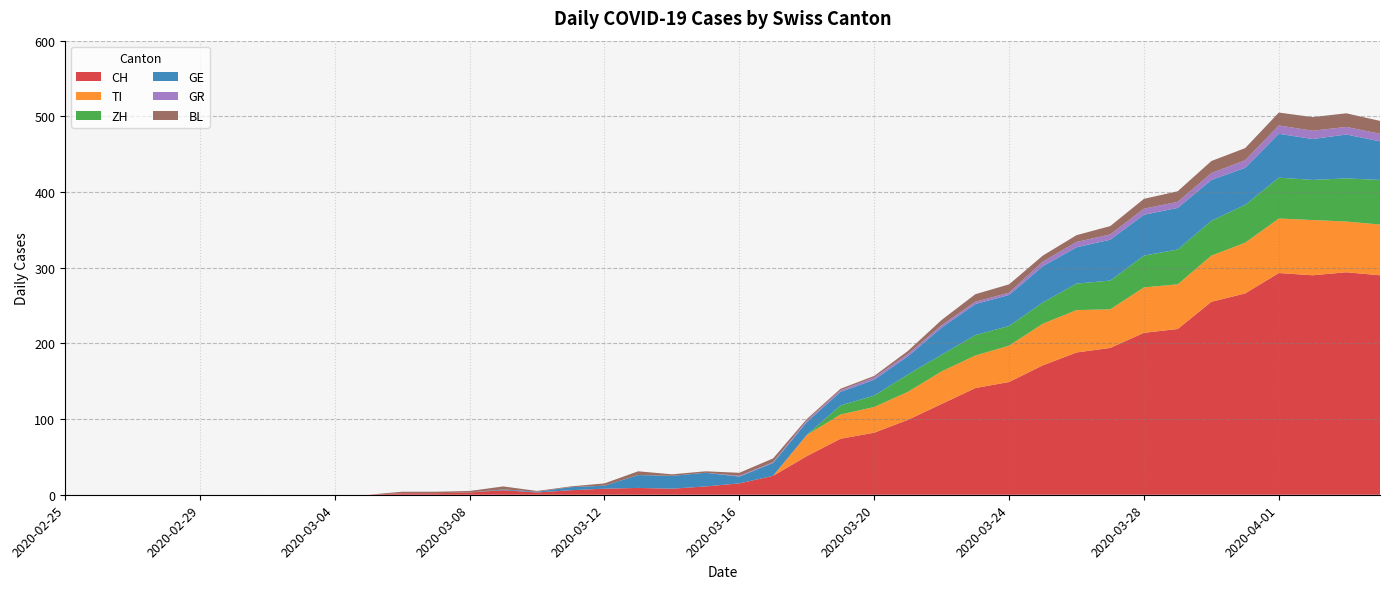

Reading right to left, extract all data points from this chart.

CH: 2020-04-04=290	2020-04-03=294	2020-04-02=290	2020-04-01=293	2020-03-31=266	2020-03-30=255	2020-03-29=219	2020-03-28=214	2020-03-27=194	2020-03-26=188	2020-03-25=171	2020-03-24=149	2020-03-23=141	2020-03-22=120	2020-03-21=99	2020-03-20=82	2020-03-19=74	2020-03-18=51	2020-03-17=25	2020-03-16=15	2020-03-15=11	2020-03-14=8	2020-03-13=9	2020-03-12=8	2020-03-11=6	2020-03-10=3	2020-03-09=6	2020-03-08=3	2020-03-07=2	2020-03-06=2	2020-03-05=0	2020-03-04=0	2020-03-03=0	2020-03-02=0	2020-03-01=0	2020-02-29=0	2020-02-28=0	2020-02-27=0	2020-02-26=0	2020-02-25=0
TI: 2020-04-04=67	2020-04-03=67	2020-04-02=73	2020-04-01=72	2020-03-31=67	2020-03-30=61	2020-03-29=59	2020-03-28=60	2020-03-27=51	2020-03-26=56	2020-03-25=55	2020-03-24=48	2020-03-23=43	2020-03-22=43	2020-03-21=37	2020-03-20=34	2020-03-19=32	2020-03-18=28	2020-03-17=0	2020-03-16=0	2020-03-15=0	2020-03-14=0	2020-03-13=0	2020-03-12=0	2020-03-11=0	2020-03-10=0	2020-03-09=0	2020-03-08=0	2020-03-07=0	2020-03-06=0	2020-03-05=0	2020-03-04=0	2020-03-03=0	2020-03-02=0	2020-03-01=0	2020-02-29=0	2020-02-28=0	2020-02-27=0	2020-02-26=0	2020-02-25=0
ZH: 2020-04-04=59	2020-04-03=57	2020-04-02=53	2020-04-01=54	2020-03-31=50	2020-03-30=46	2020-03-29=46	2020-03-28=42	2020-03-27=38	2020-03-26=35	2020-03-25=28	2020-03-24=26	2020-03-23=27	2020-03-22=22	2020-03-21=23	2020-03-20=15	2020-03-19=12	2020-03-18=0	2020-03-17=0	2020-03-16=0	2020-03-15=0	2020-03-14=0	2020-03-13=0	2020-03-12=0	2020-03-11=0	2020-03-10=0	2020-03-09=0	2020-03-08=0	2020-03-07=0	2020-03-06=0	2020-03-05=0	2020-03-04=0	2020-03-03=0	2020-03-02=0	2020-03-01=0	2020-02-29=0	2020-02-28=0	2020-02-27=0	2020-02-26=0	2020-02-25=0
GE: 2020-04-04=51	2020-04-03=58	2020-04-02=54	2020-04-01=58	2020-03-31=49	2020-03-30=54	2020-03-29=55	2020-03-28=54	2020-03-27=54	2020-03-26=48	2020-03-25=48	2020-03-24=41	2020-03-23=41	2020-03-22=36	2020-03-21=24	2020-03-20=21	2020-03-19=18	2020-03-18=17	2020-03-17=17	2020-03-16=9	2020-03-15=18	2020-03-14=17	2020-03-13=17	2020-03-12=4	2020-03-11=4	2020-03-10=1	2020-03-09=1	2020-03-08=0	2020-03-07=0	2020-03-06=0	2020-03-05=0	2020-03-04=0	2020-03-03=0	2020-03-02=0	2020-03-01=0	2020-02-29=0	2020-02-28=0	2020-02-27=0	2020-02-26=0	2020-02-25=0
GR: 2020-04-04=10	2020-04-03=10	2020-04-02=11	2020-04-01=11	2020-03-31=10	2020-03-30=9	2020-03-29=8	2020-03-28=8	2020-03-27=7	2020-03-26=7	2020-03-25=6	2020-03-24=3	2020-03-23=3	2020-03-22=3	2020-03-21=3	2020-03-20=3	2020-03-19=2	2020-03-18=2	2020-03-17=1	2020-03-16=1	2020-03-15=0	2020-03-14=0	2020-03-13=0	2020-03-12=0	2020-03-11=0	2020-03-10=0	2020-03-09=0	2020-03-08=0	2020-03-07=0	2020-03-06=0	2020-03-05=0	2020-03-04=0	2020-03-03=0	2020-03-02=0	2020-03-01=0	2020-02-29=0	2020-02-28=0	2020-02-27=0	2020-02-26=0	2020-02-25=0
BL: 2020-04-04=17	2020-04-03=18	2020-04-02=18	2020-04-01=17	2020-03-31=16	2020-03-30=16	2020-03-29=14	2020-03-28=13	2020-03-27=11	2020-03-26=9	2020-03-25=8	2020-03-24=11	2020-03-23=10	2020-03-22=7	2020-03-21=4	2020-03-20=2	2020-03-19=2	2020-03-18=2	2020-03-17=5	2020-03-16=4	2020-03-15=2	2020-03-14=2	2020-03-13=5	2020-03-12=3	2020-03-11=1	2020-03-10=1	2020-03-09=4	2020-03-08=2	2020-03-07=2	2020-03-06=2	2020-03-05=0	2020-03-04=0	2020-03-03=0	2020-03-02=0	2020-03-01=0	2020-02-29=0	2020-02-28=0	2020-02-27=0	2020-02-26=0	2020-02-25=0